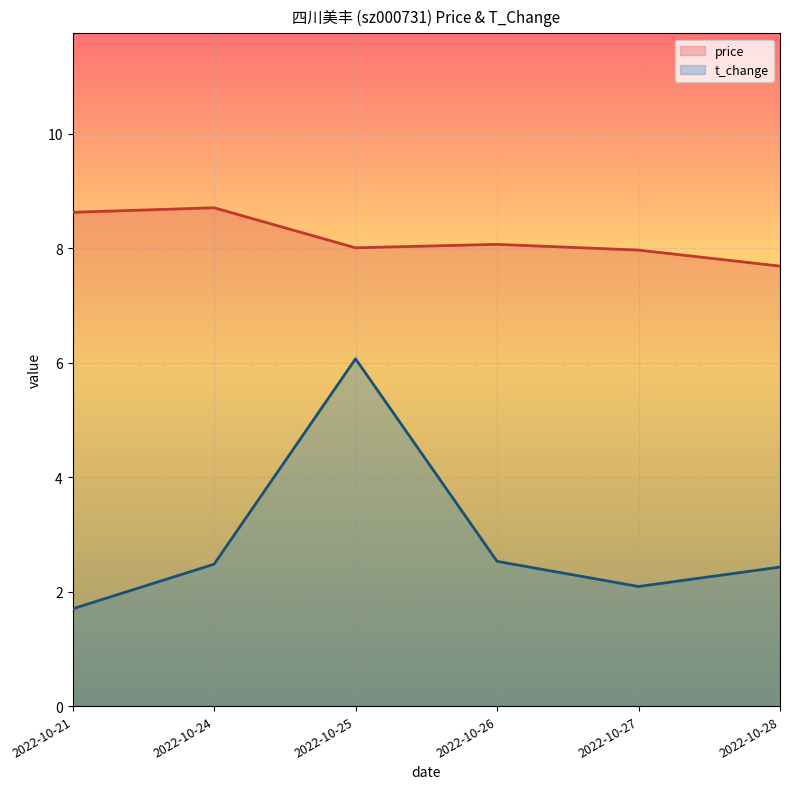

At how many categories does at least one series exceed 7?

6